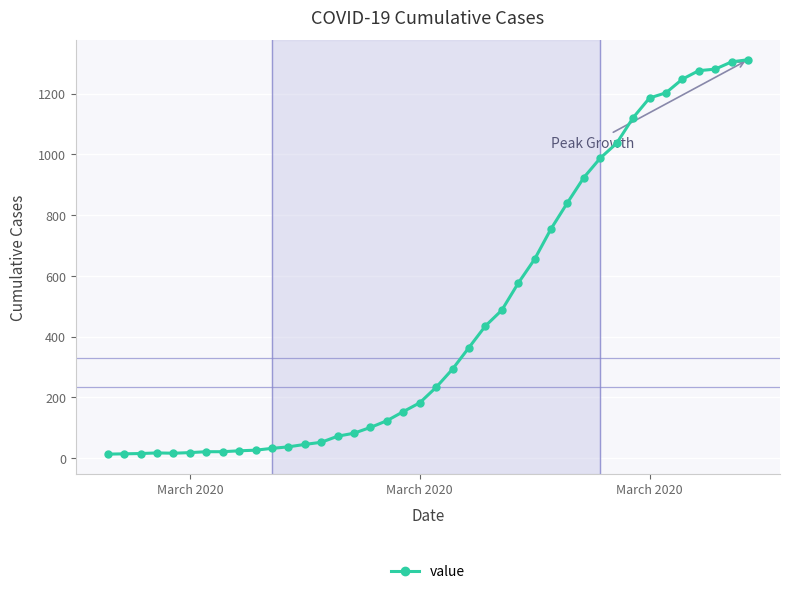

What is the sum of all values?

18584